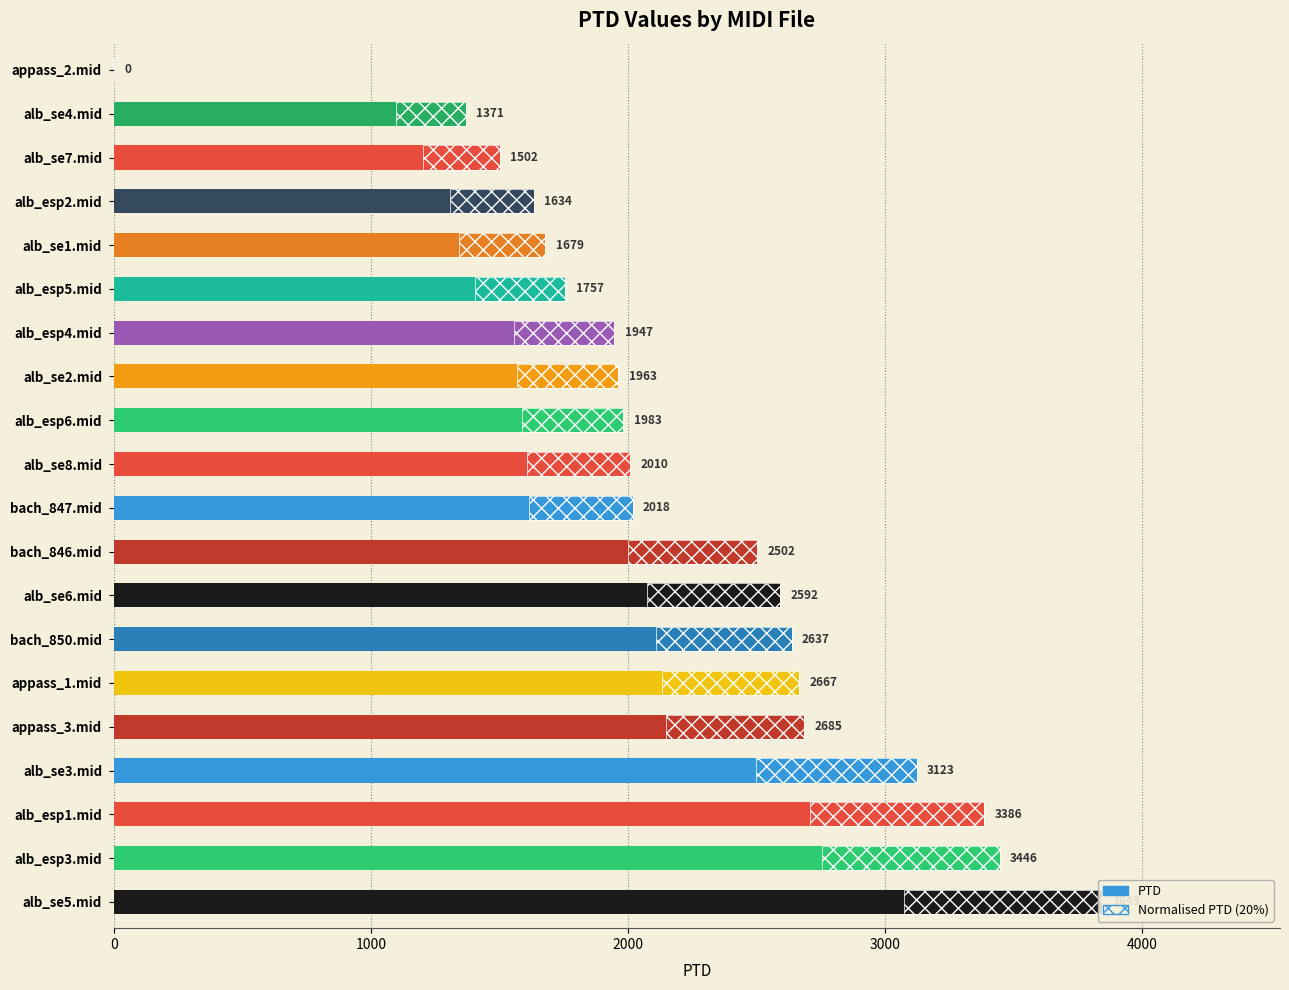

Reading left to right, extract all data points from this chart.

3845.1	3446.2	3385.6	3123.0	2685.4	2666.6	2637.3	2591.9	2501.9	2018.5	2009.8	1982.9	1962.6	1946.9	1756.8	1679.2	1634.2	1501.7	1370.8	0.0